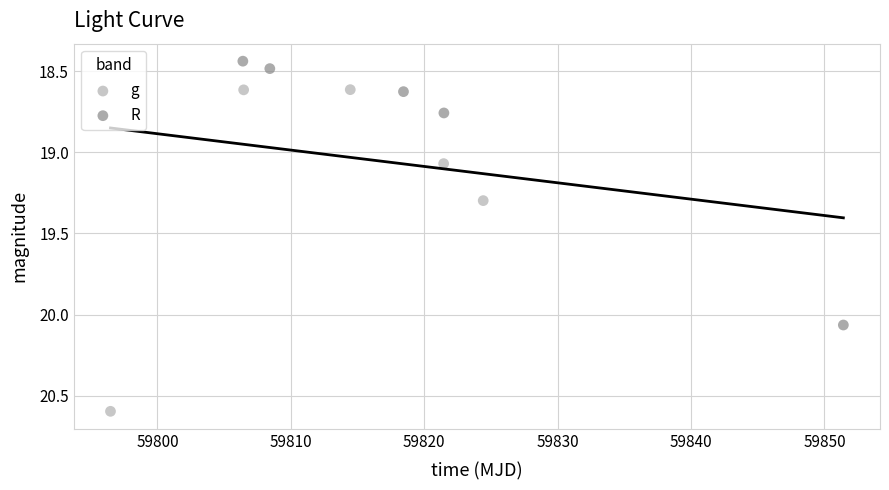

Which series has the widest spread of Y values?

g